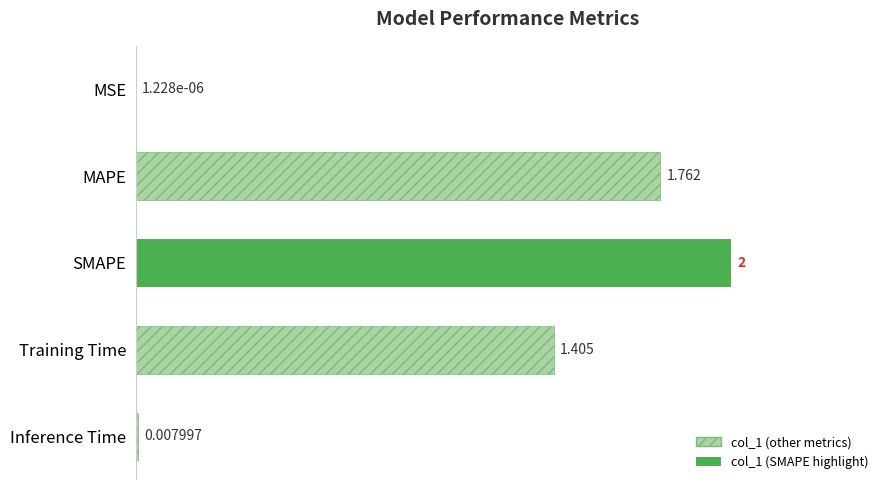

At which label does the data first exceed 1?

MAPE